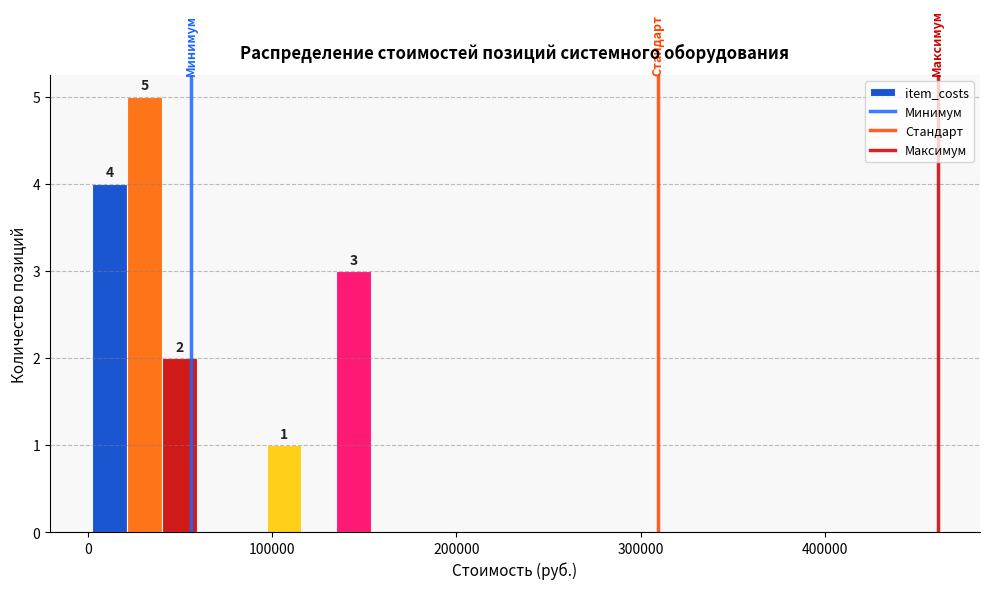

Around what value on the x-axis is the tallest bar? Give the approximate position of its centre, as read against the axis.

30000